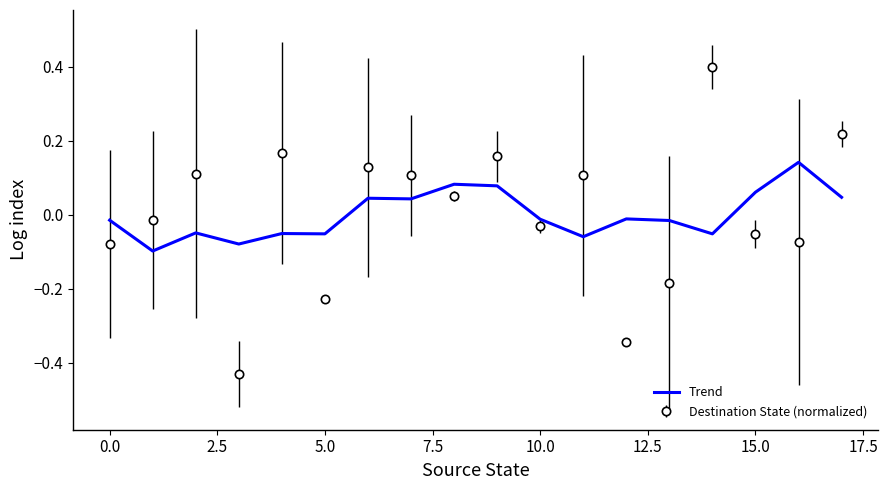

Which series has the widest spread of values?

Destination State (normalized)